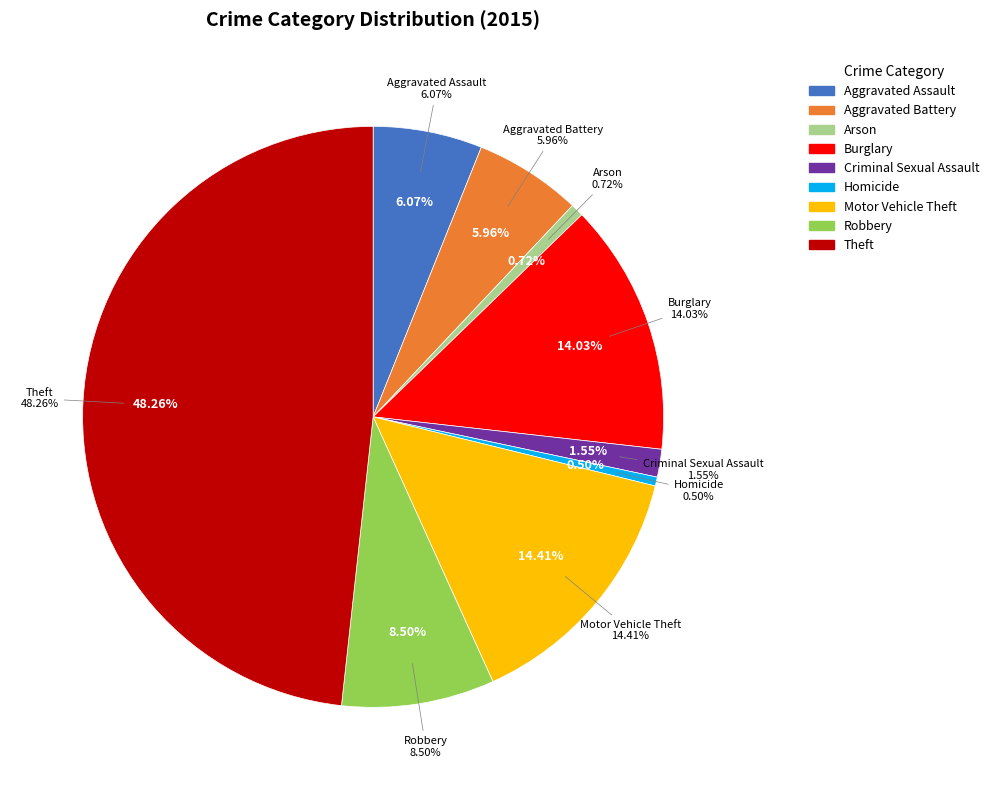

Rank the categories by value from lowest to highest.

Homicide, Arson, Criminal Sexual Assault, Aggravated Battery, Aggravated Assault, Robbery, Burglary, Motor Vehicle Theft, Theft